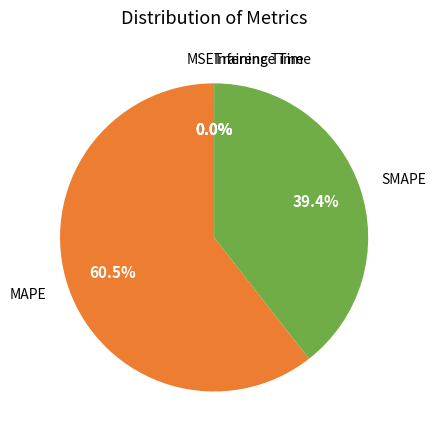

Is there a majority slice in this chart?

Yes